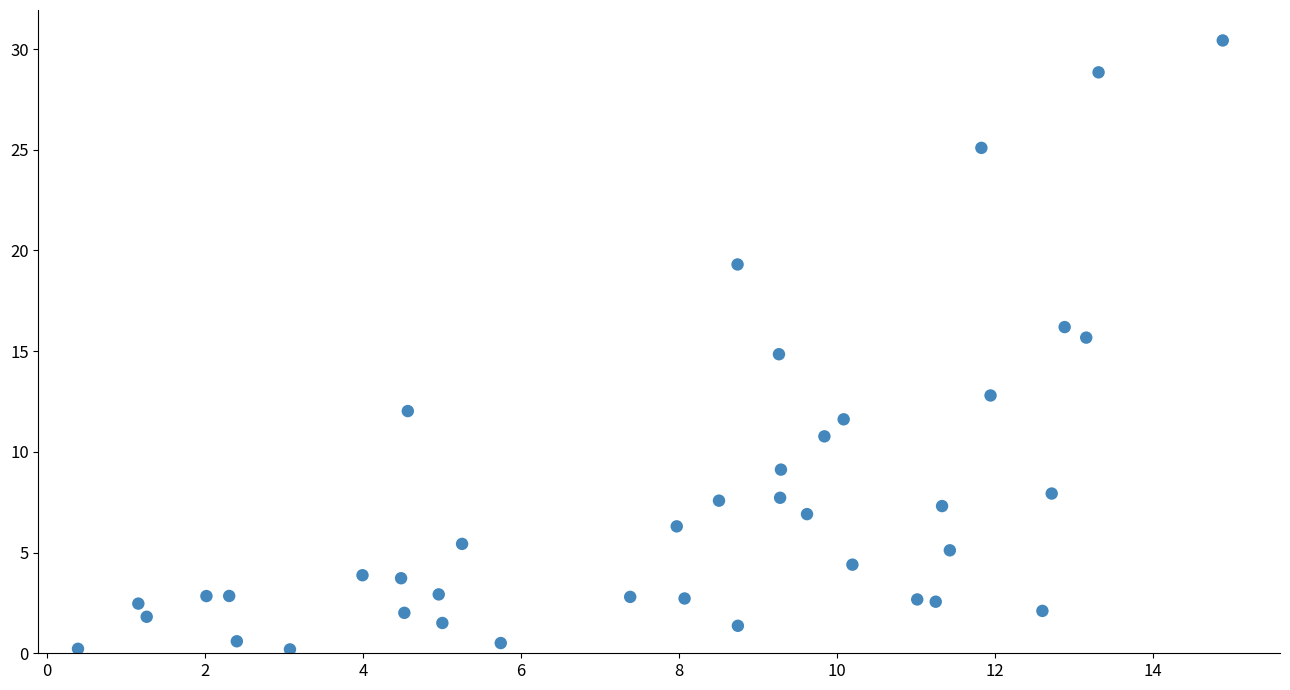

What is the range of X values (max minus min)?

14.5